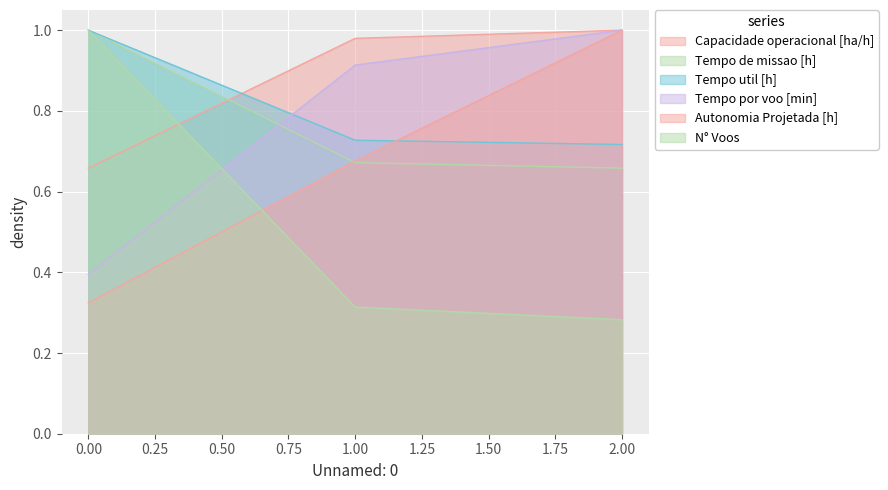

What is the greatest value displayed?

1.0